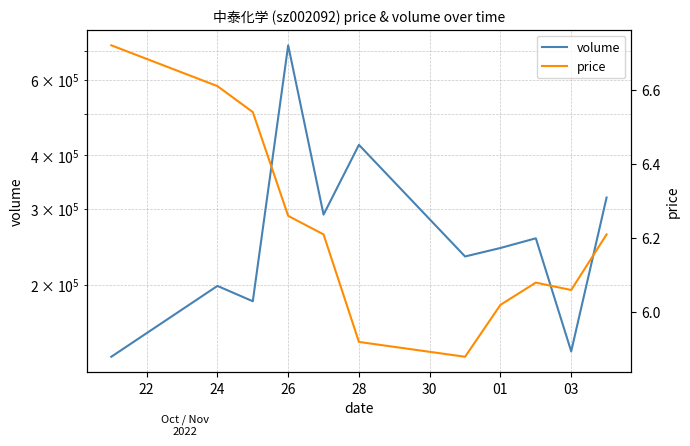

Reading left to right, what are all the values shown in this chart?

volume: 136127.0	198865.0	183195.0	720459.0	291258.0	423003.0	232796.0	243610.0	256577.0	140091.0	319080.0
price: 6.7	6.6	6.5	6.3	6.2	5.9	5.9	6.0	6.1	6.1	6.2